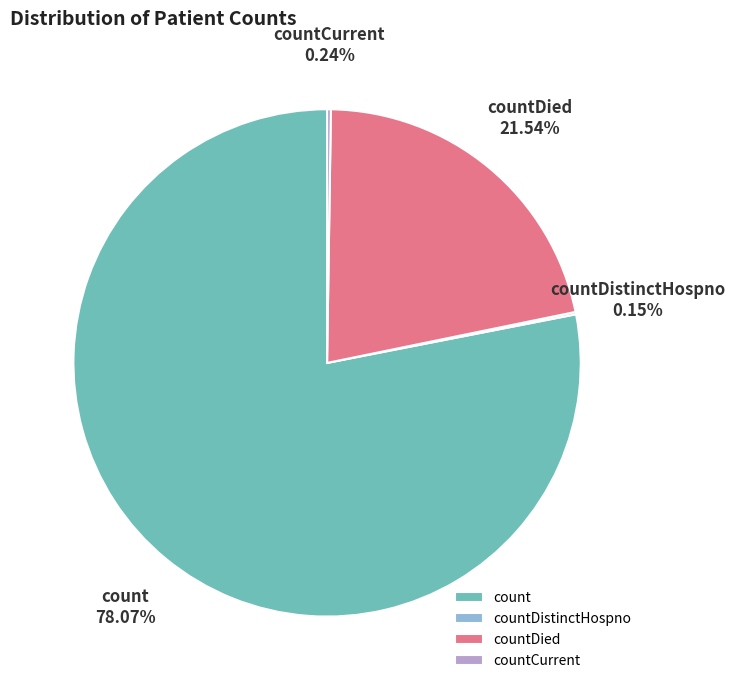

True or false: count accounts for 71% of the total.

False